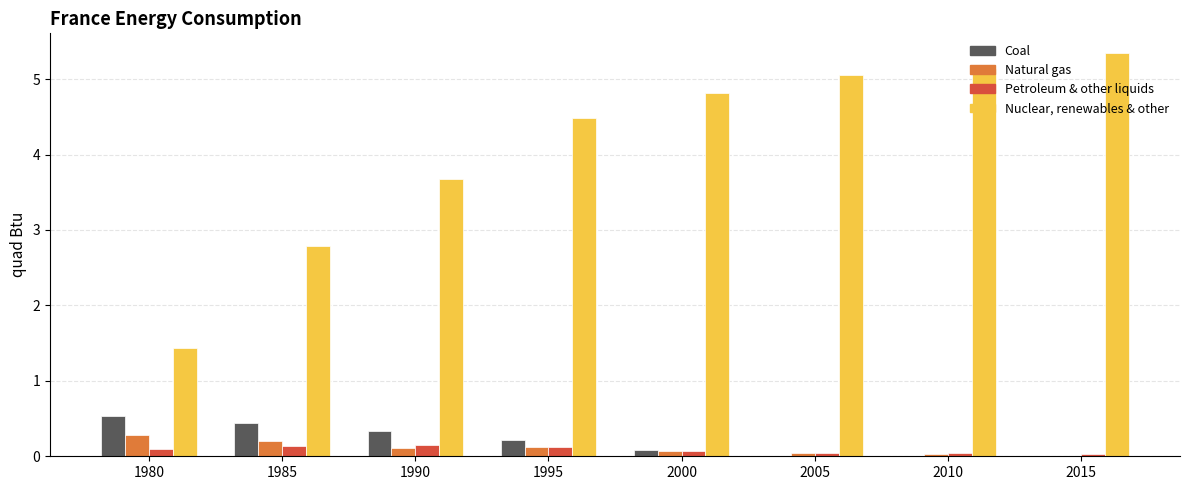

Which label corresponds to the largest value in the chart?

2015